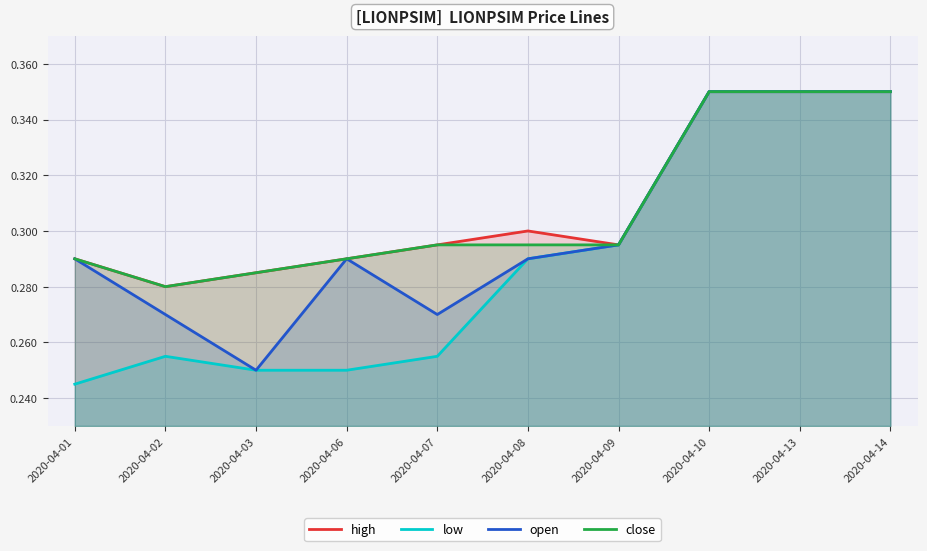

Where is the first local maximum for open?

2020-04-06